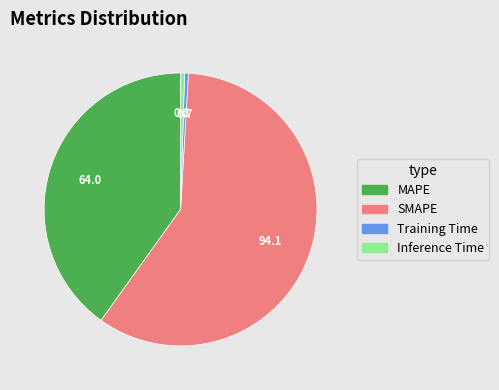

Is it true that MAPE is 40% of the pie?

True